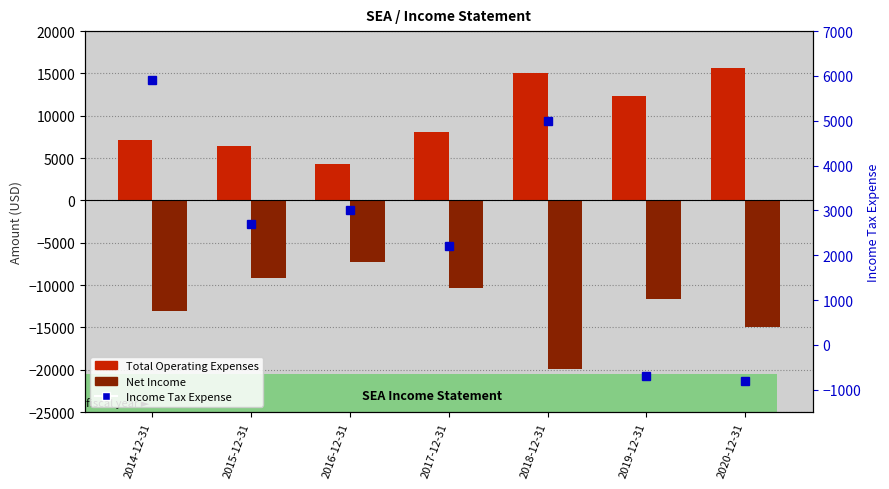

Is it true that Total Operating Expenses equals 15700 at 2020-12-31?

True